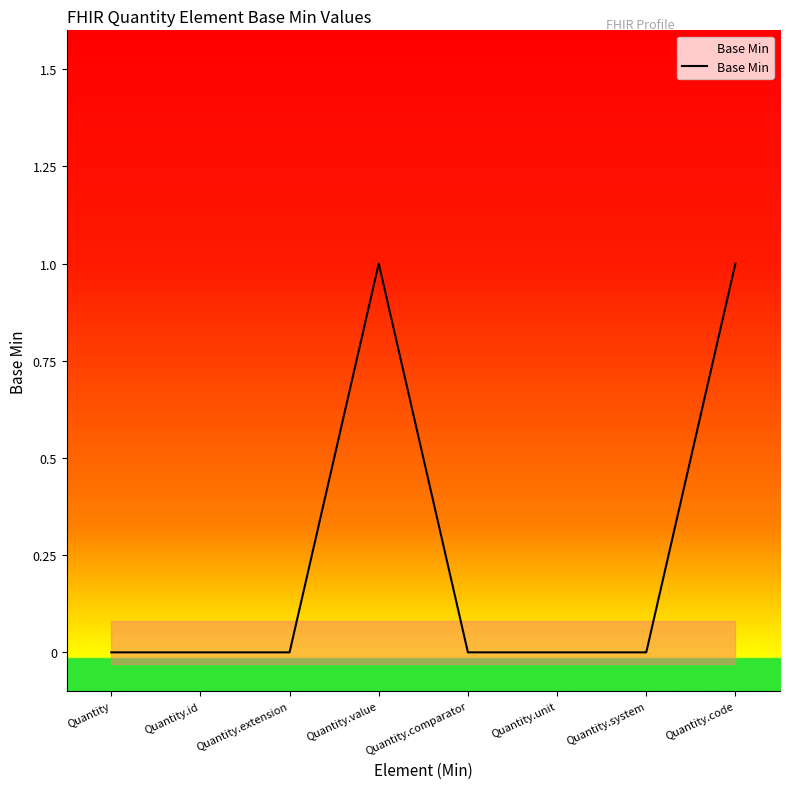

Rank the categories by value from lowest to highest.

Quantity, Quantity.id, Quantity.extension, Quantity.comparator, Quantity.unit, Quantity.system, Quantity.value, Quantity.code